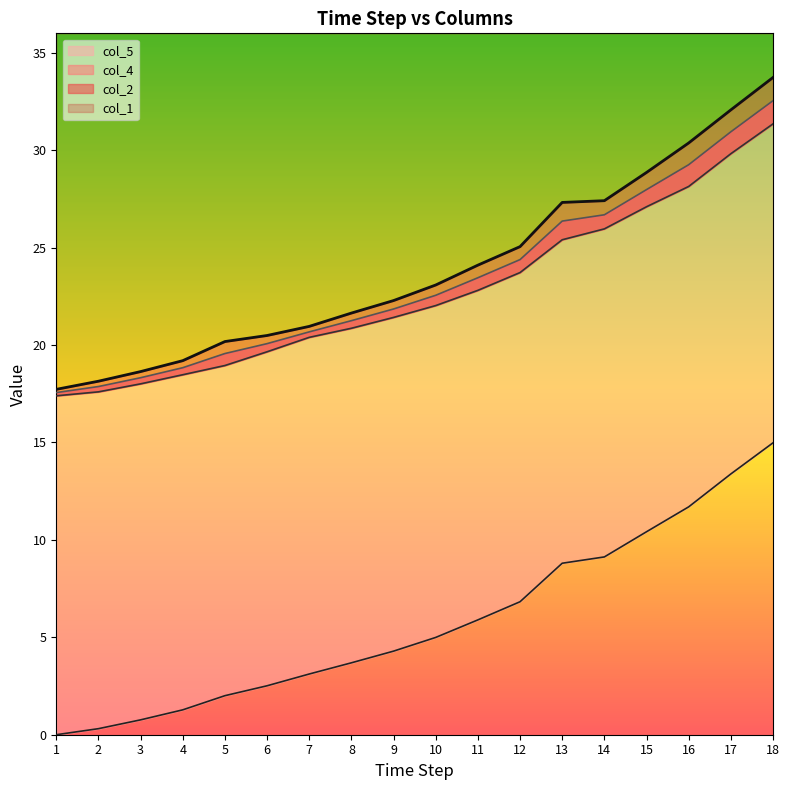

Is it true that col_4 equals 33.0 at 10?

False